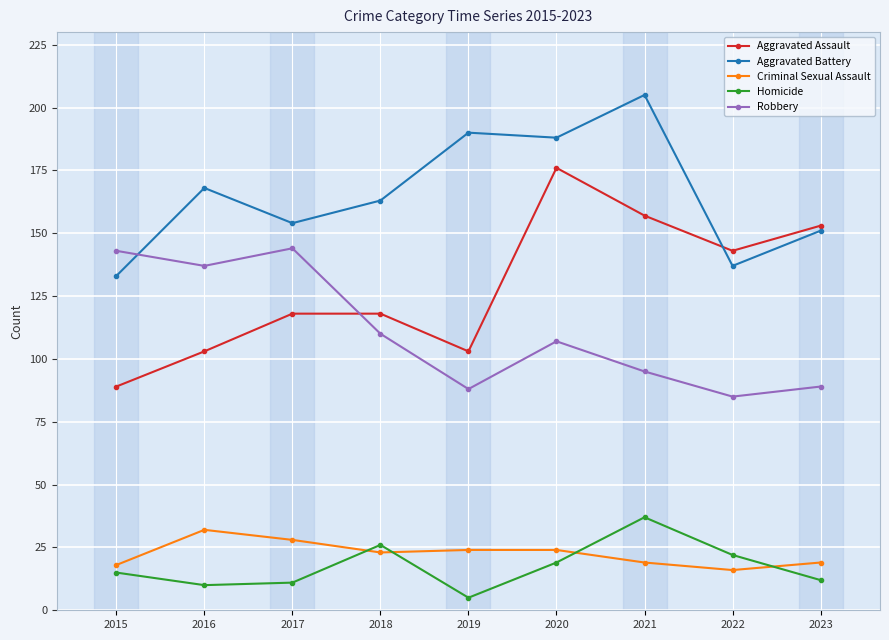

Is the value of Aggravated Battery at 2017 greater than the value of Aggravated Assault at 2022?

Yes